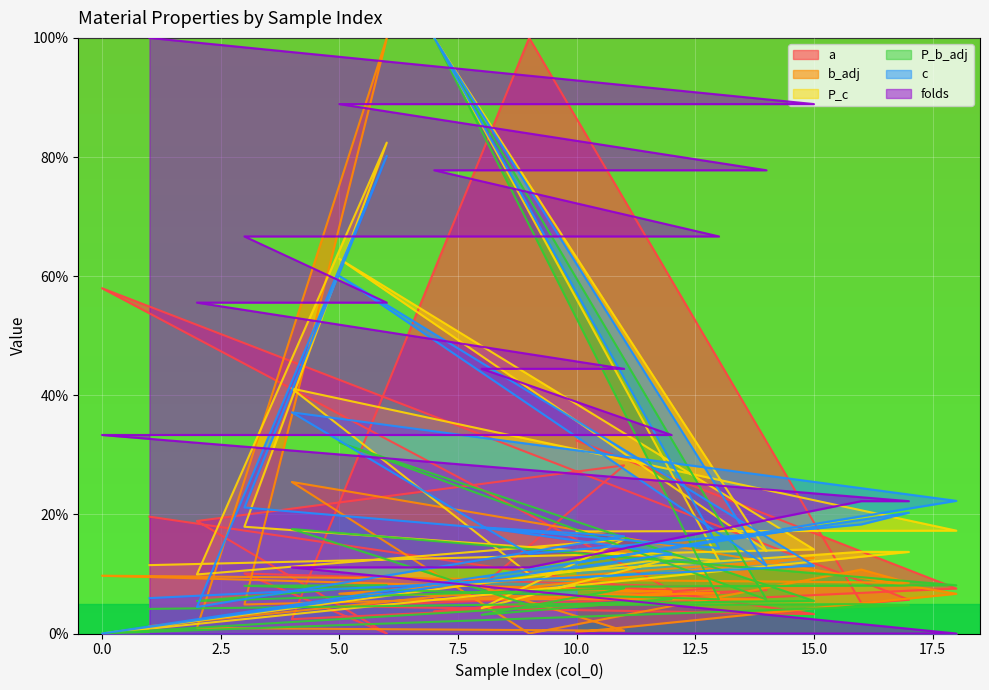

How many lines are shown in the chart?

6